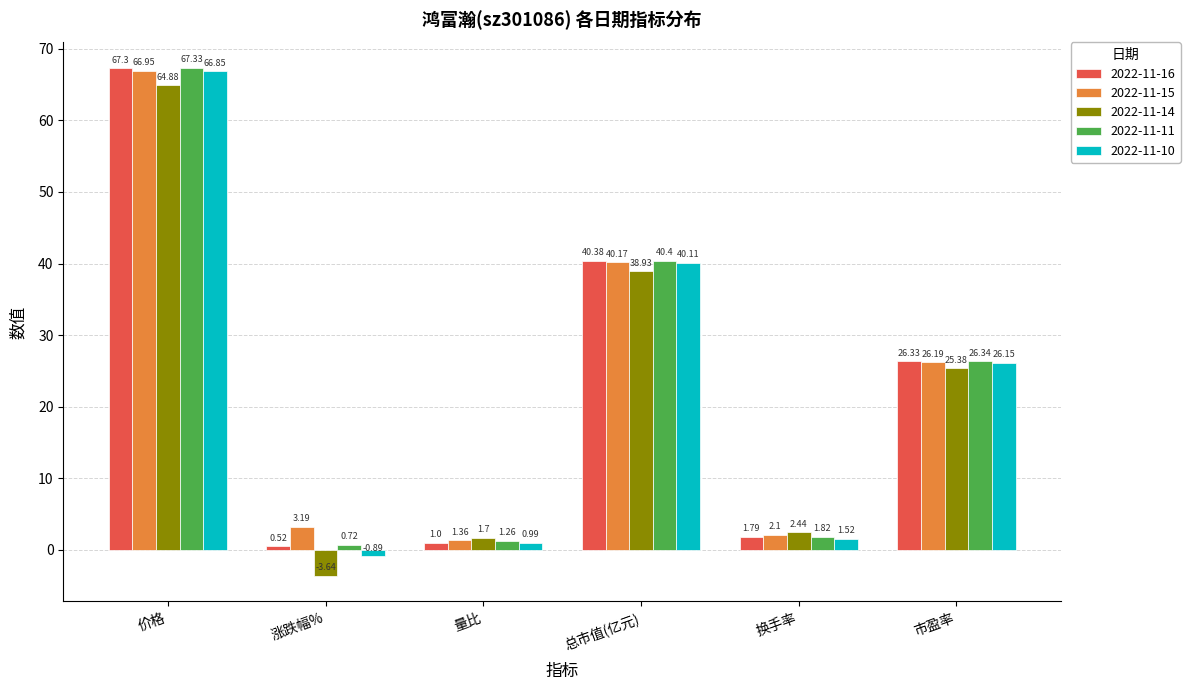

At how many categories does at least one series exceed 4?

3